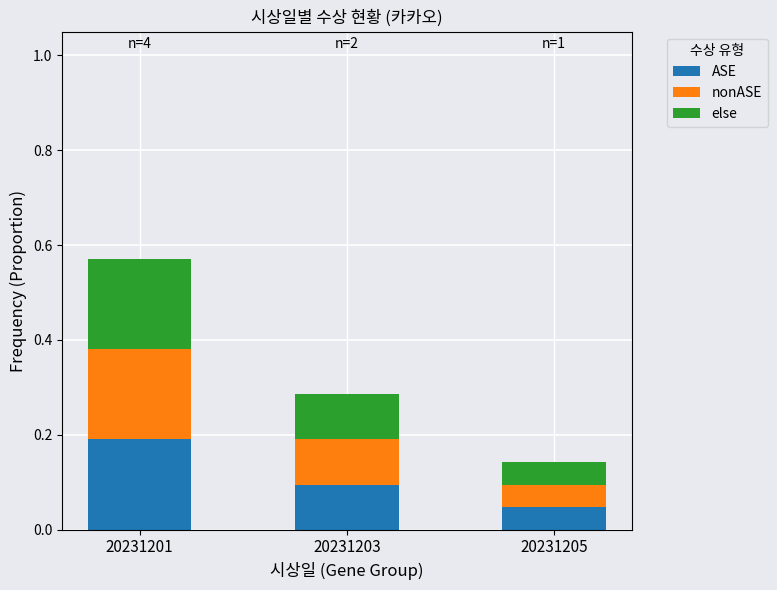

Are the bars horizontal?

No